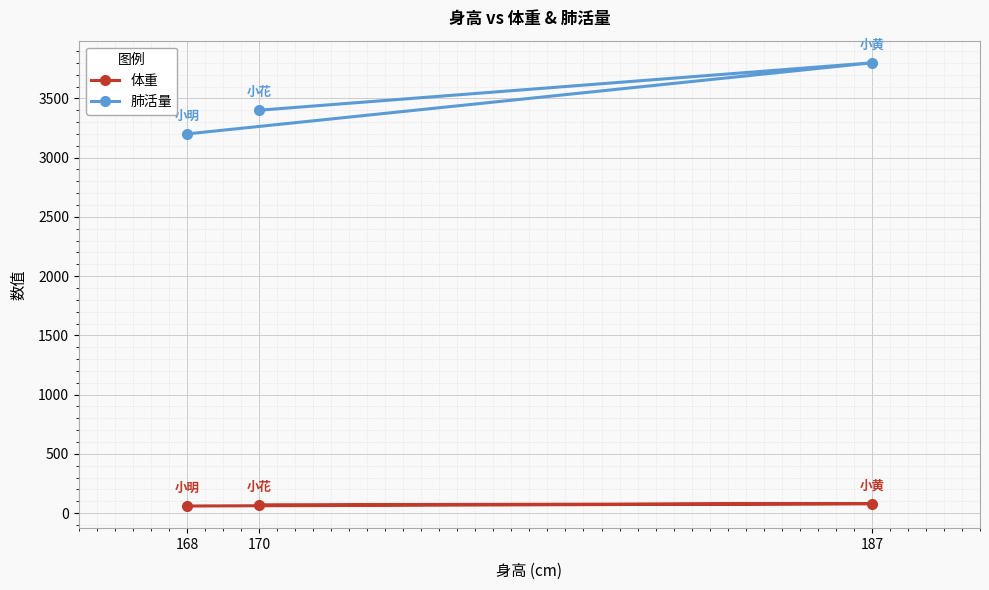

Rank the series by their maximum value, from highest to lowest.

肺活量, 体重